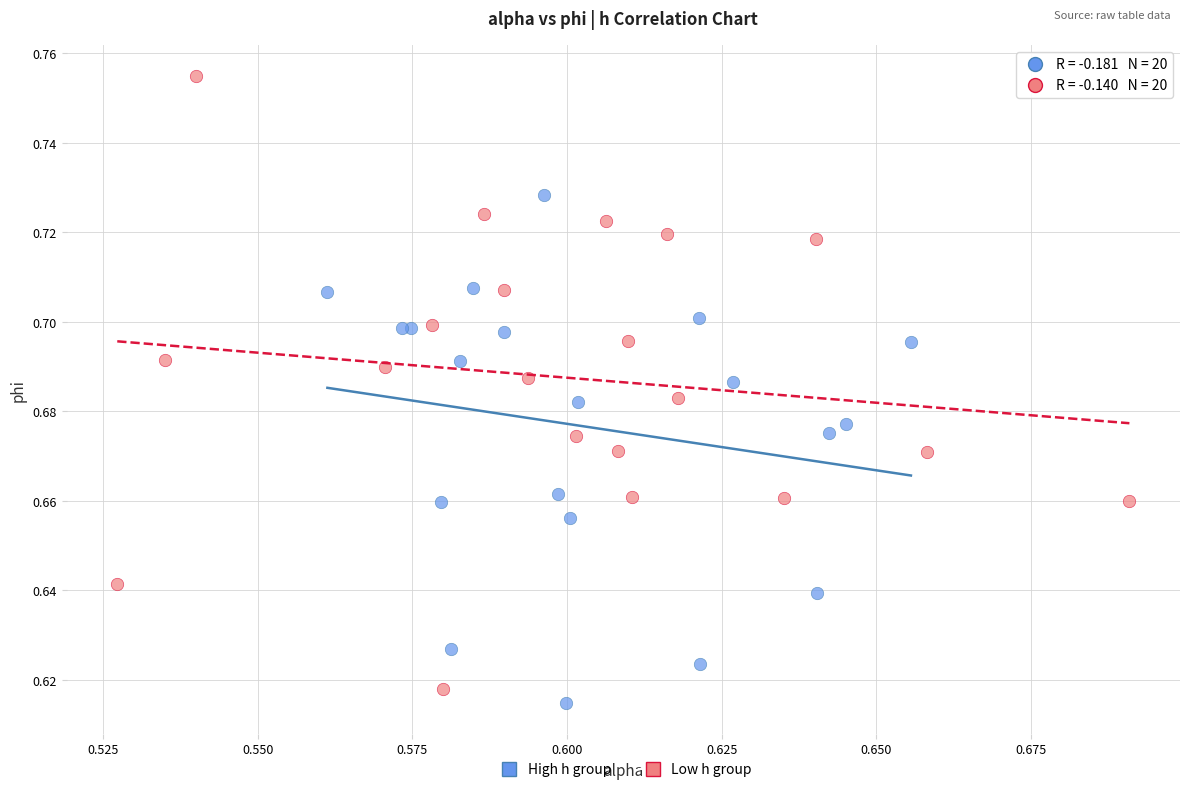

Which series has the widest spread of Y values?

Low h group